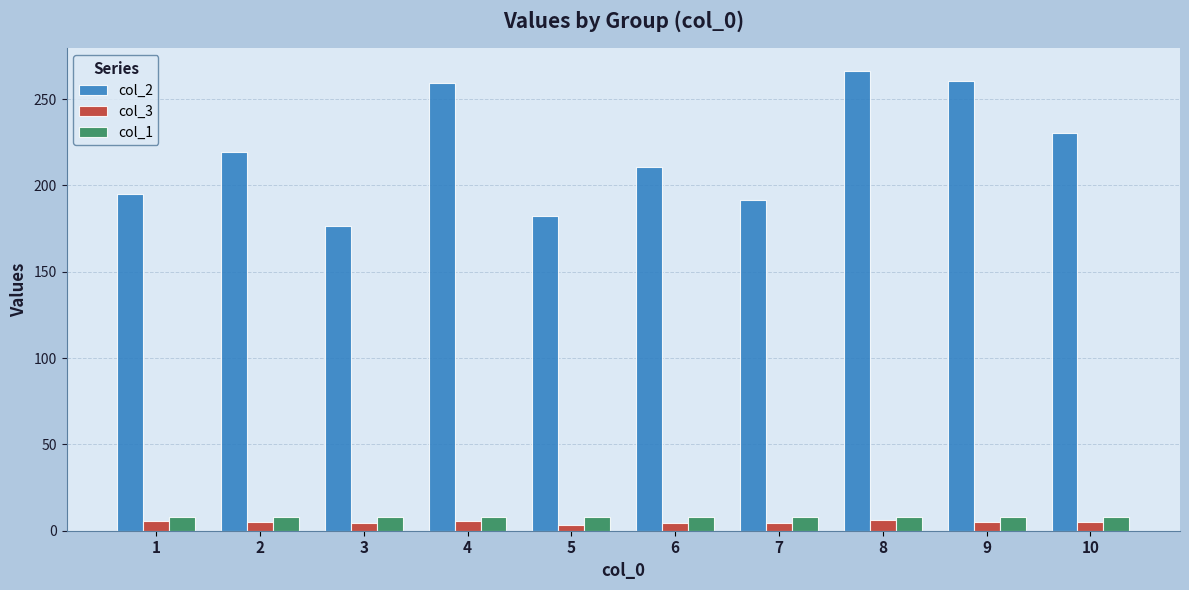

Is it true that col_3 equals 5.2 at 10?

True